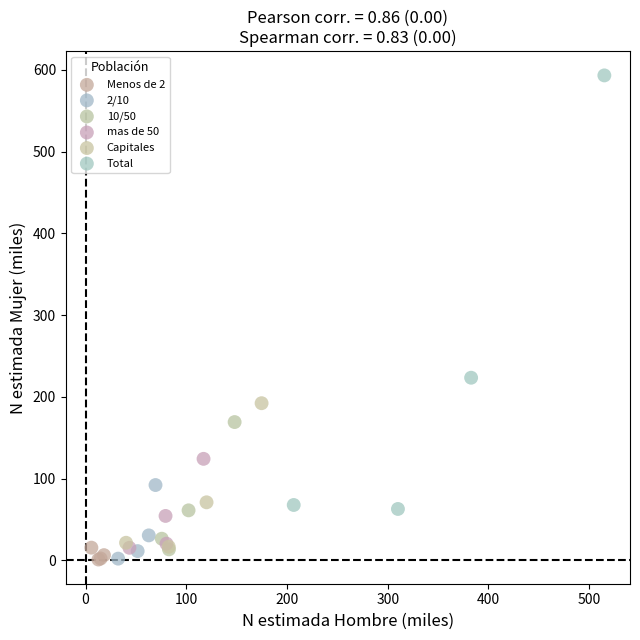

Which series reaches the maximum Y coordinate?

Total